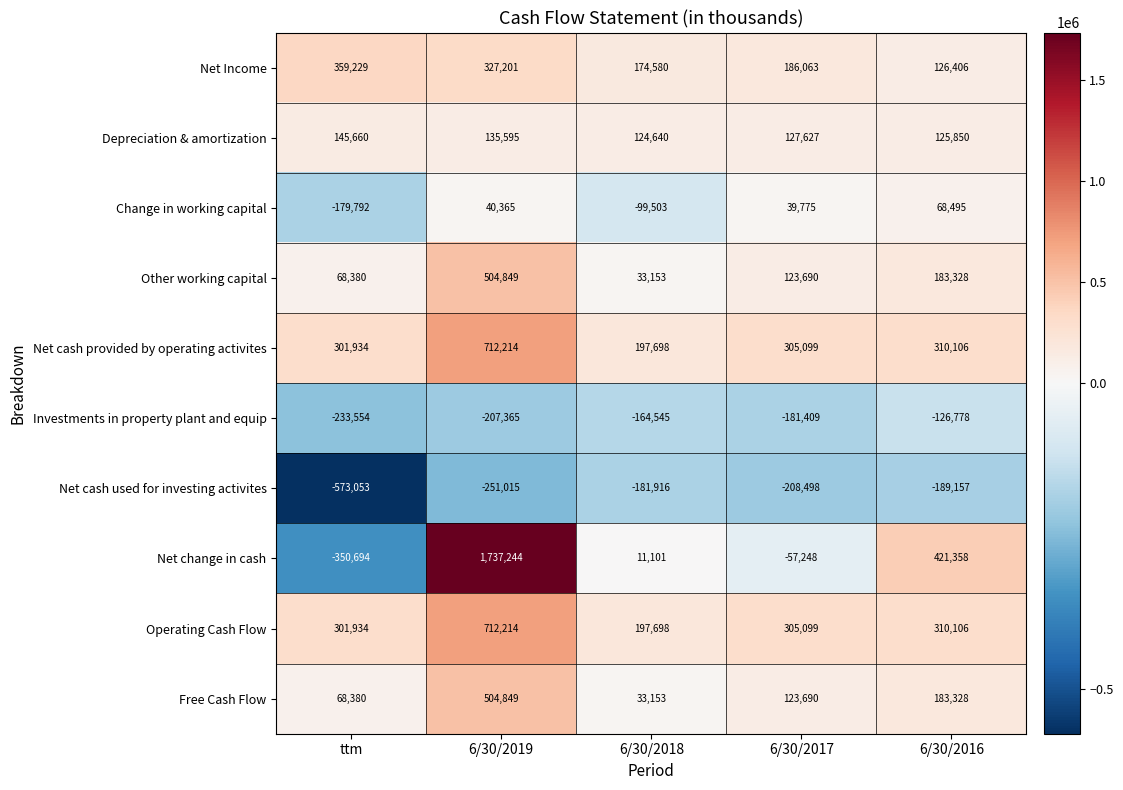

What is the difference between the second highest and second lowest values in the Net cash provided by operating activites series?

8172